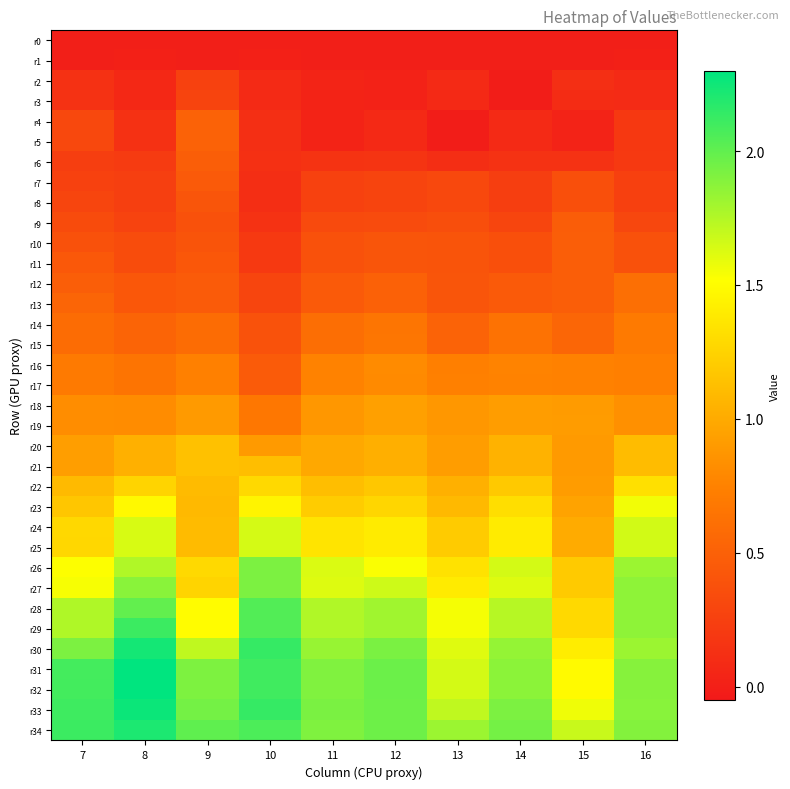

Rank the series at 13 from highest to lowest value.

r34, r33, r31, r32, r30, r29, r28, r27, r26, r25, r24, r23, r22, r21, r20, r19, r18, r17, r16, r14, r15, r12, r13, r10, r11, r9, r7, r8, r6, r2, r3, r0, r1, r4, r5